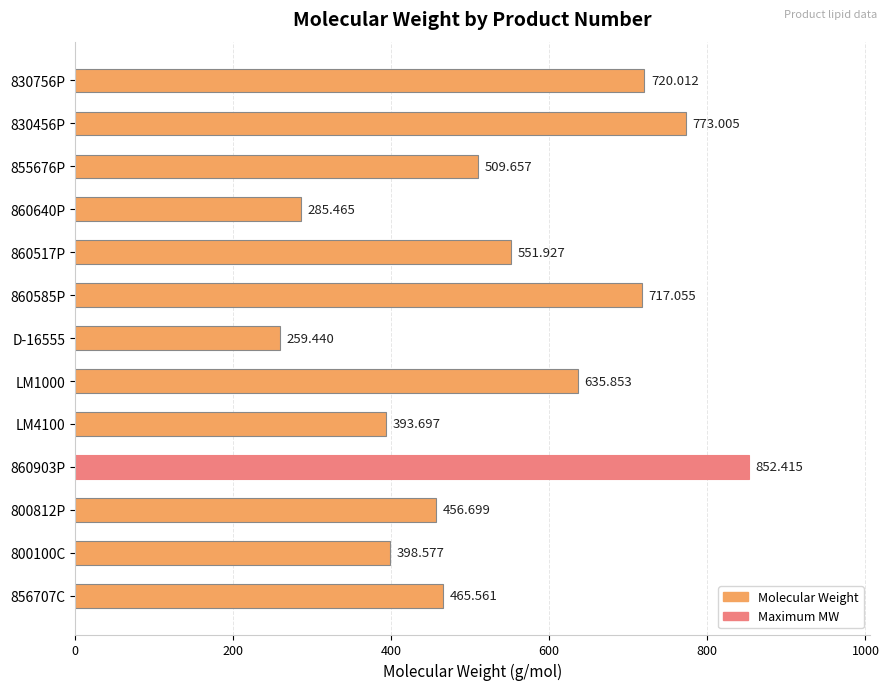

How many series are shown in this chart?

1